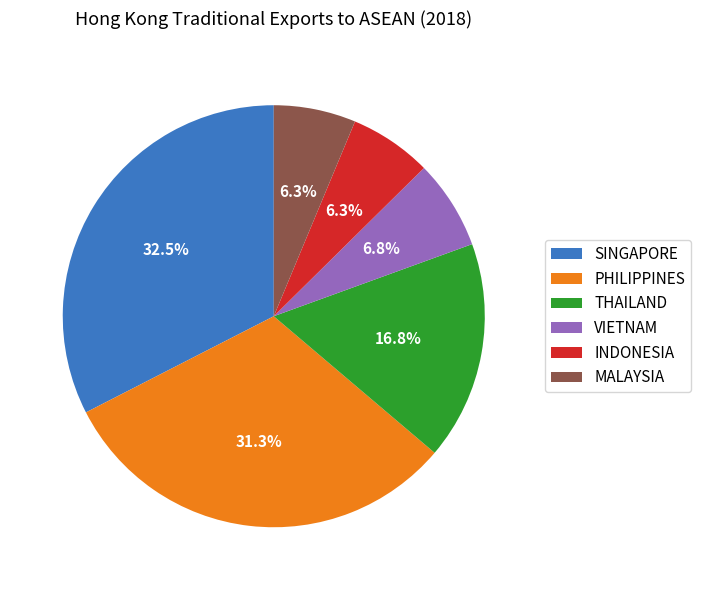

True or false: PHILIPPINES accounts for 31% of the total.

True